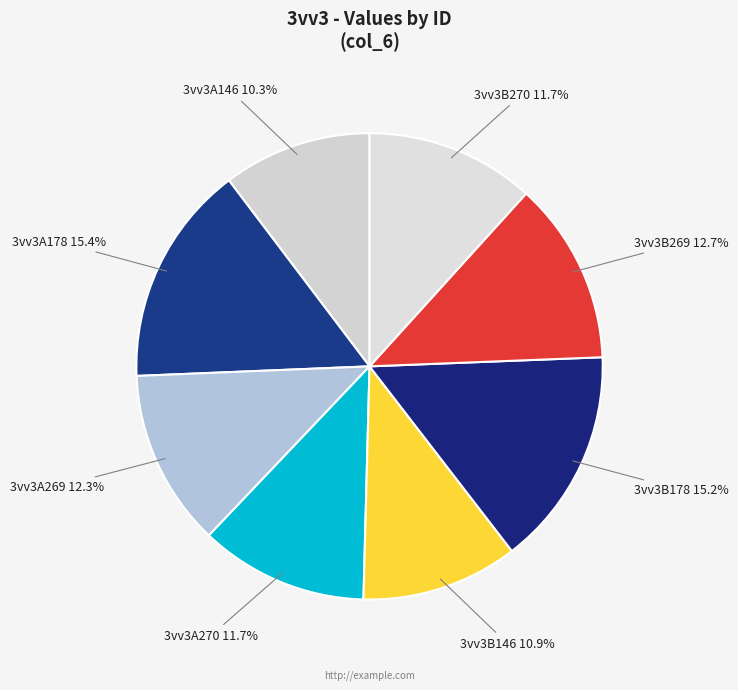

Is there a majority slice in this chart?

No